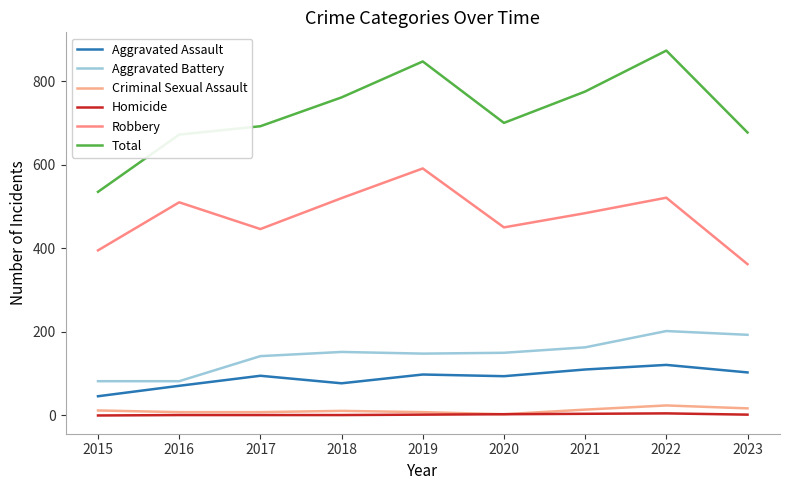

True or false: Robbery has a value of 484 at 2021.

True